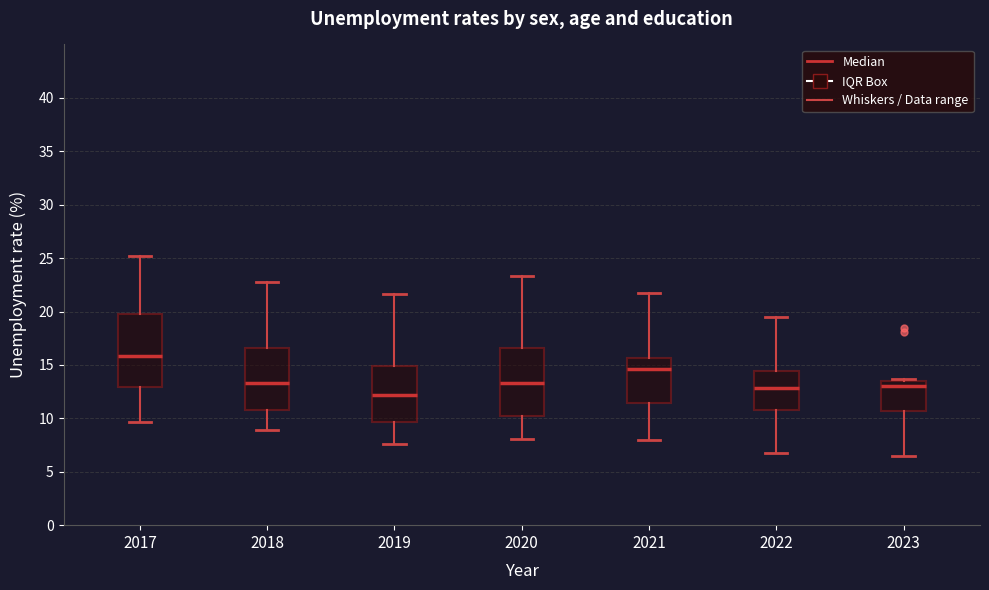

Where is the lower edge of the box at x = 2019 on the y-axis? The values are not printed on the chart, so give them approximately, as read against the axis.

9.5